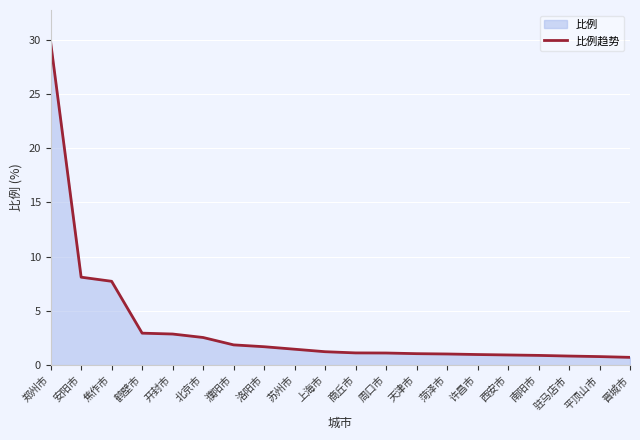

What is the value of the 2nd point from the left?

8.1